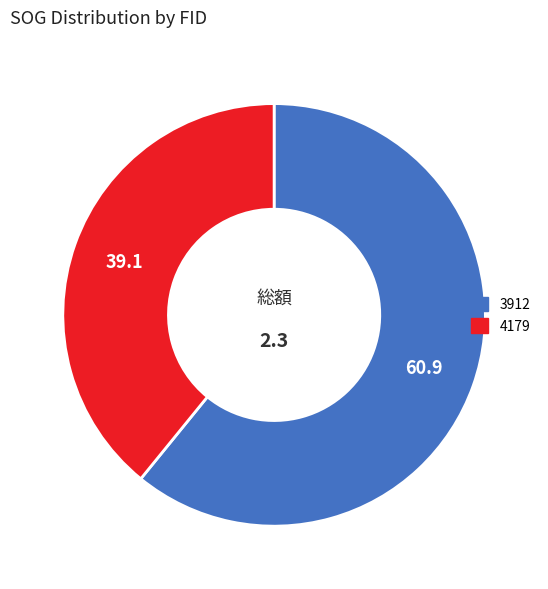

Which slice represents more than half of the pie?

3912